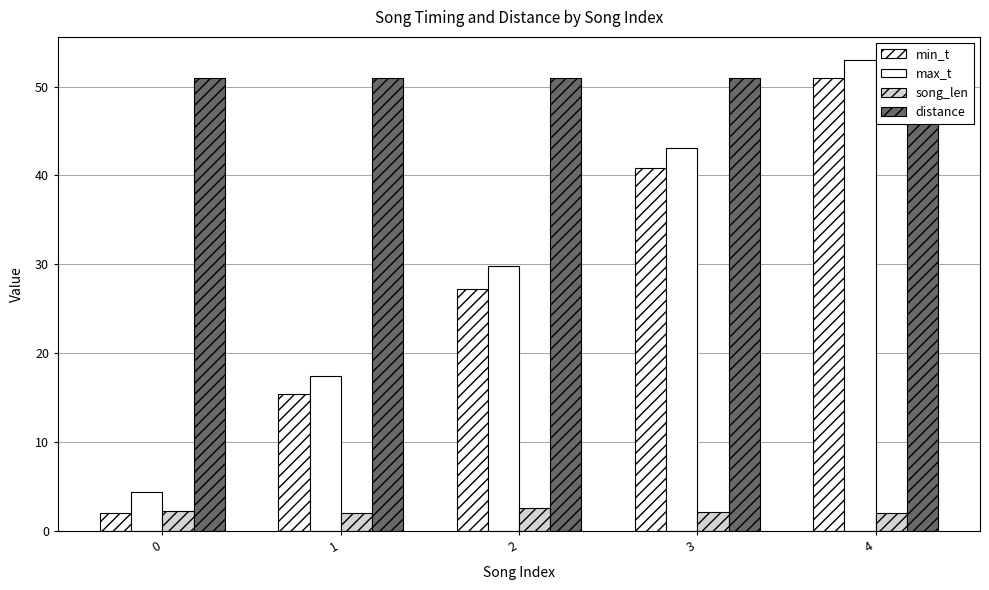

At which category is the sum across all series the highest?

4